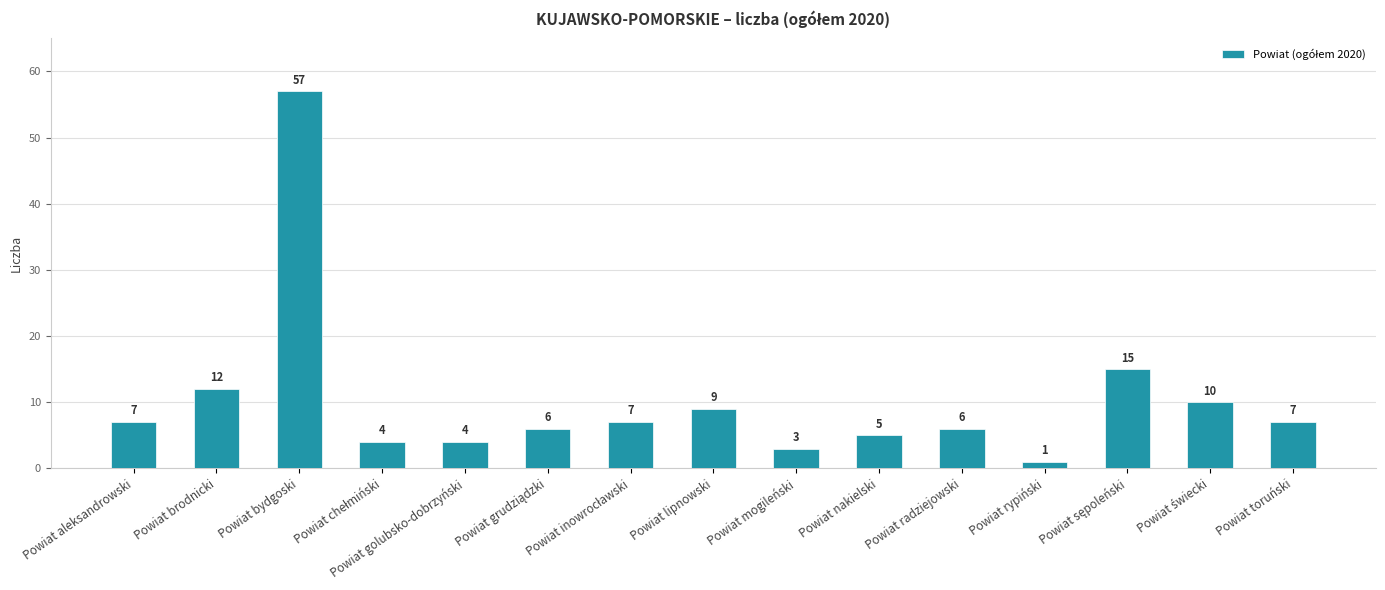

Which has a higher value, Powiat mogileński or Powiat toruński?

Powiat toruński